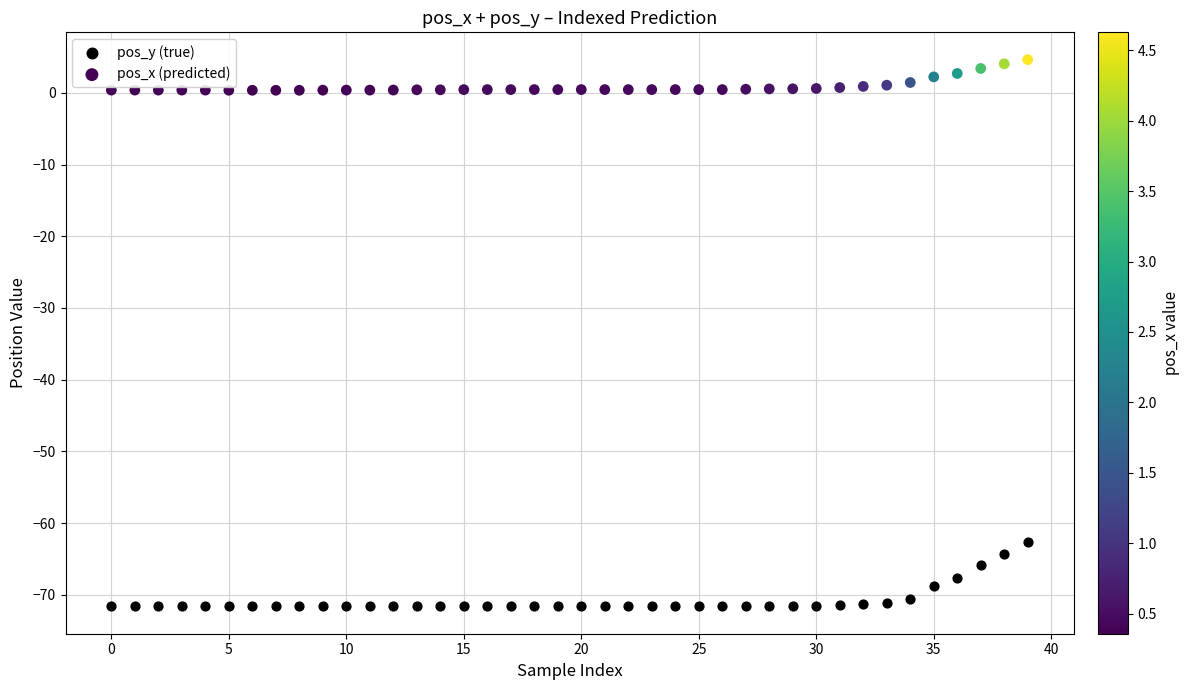

What are all the series names shown in the legend?

pos_y (true), pos_x (predicted)